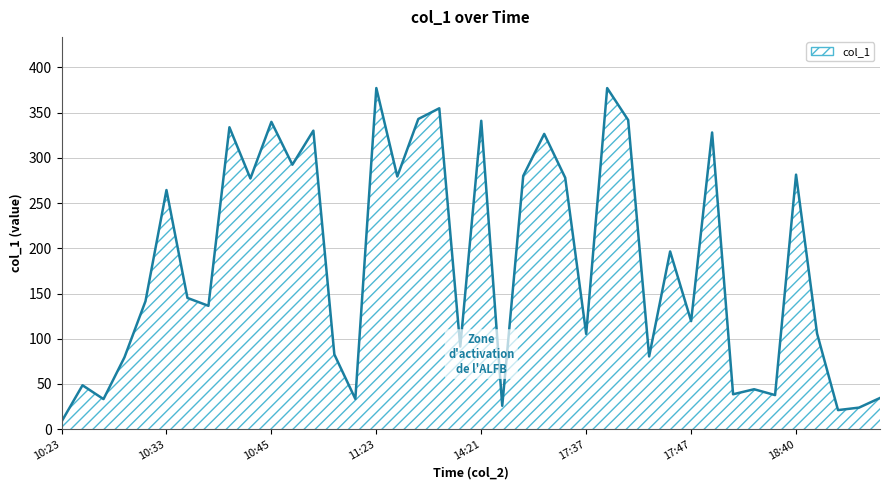

What is the difference between the maximum and minimum values?

369.0